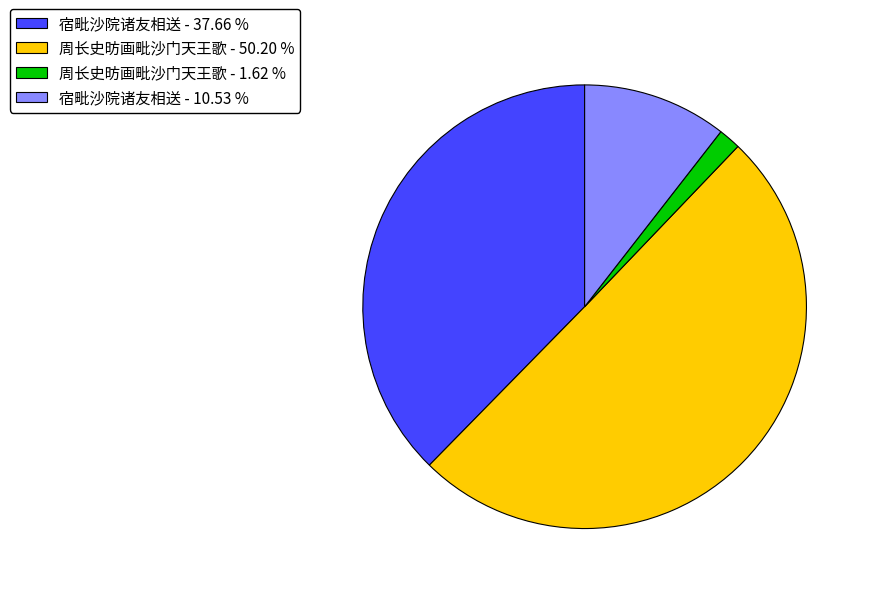

Count the number of slices in the pie.

4